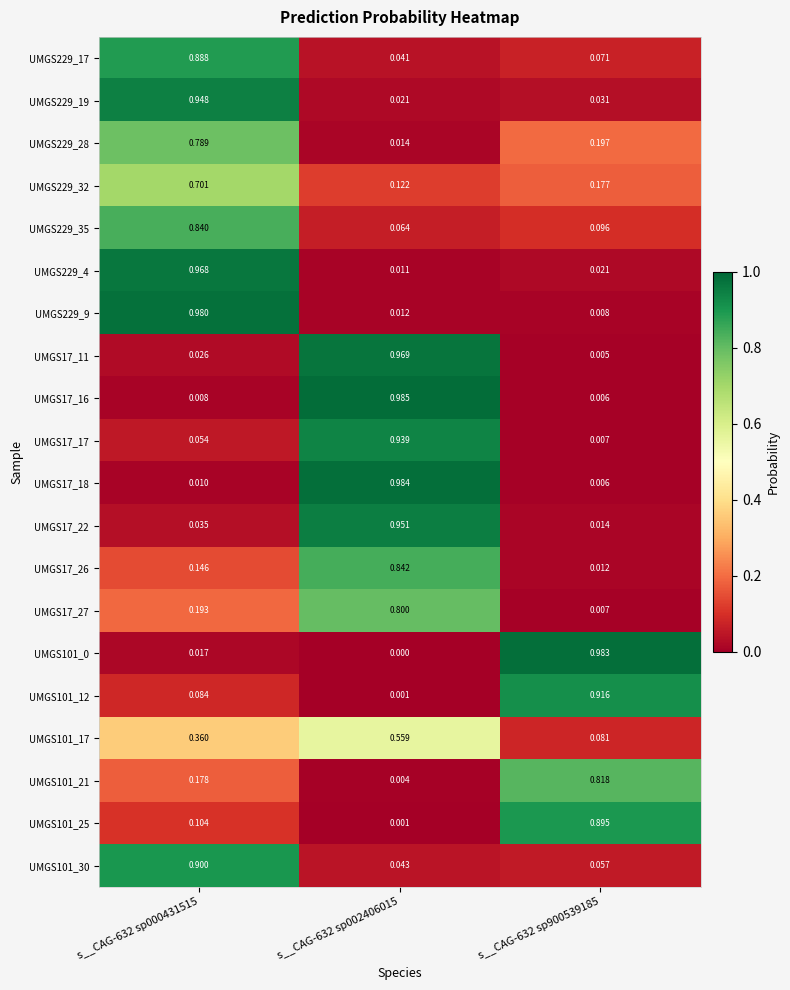

Is the value of UMGS17_27 at s__CAG-632 sp000431515 greater than the value of UMGS17_18 at s__CAG-632 sp000431515?

Yes